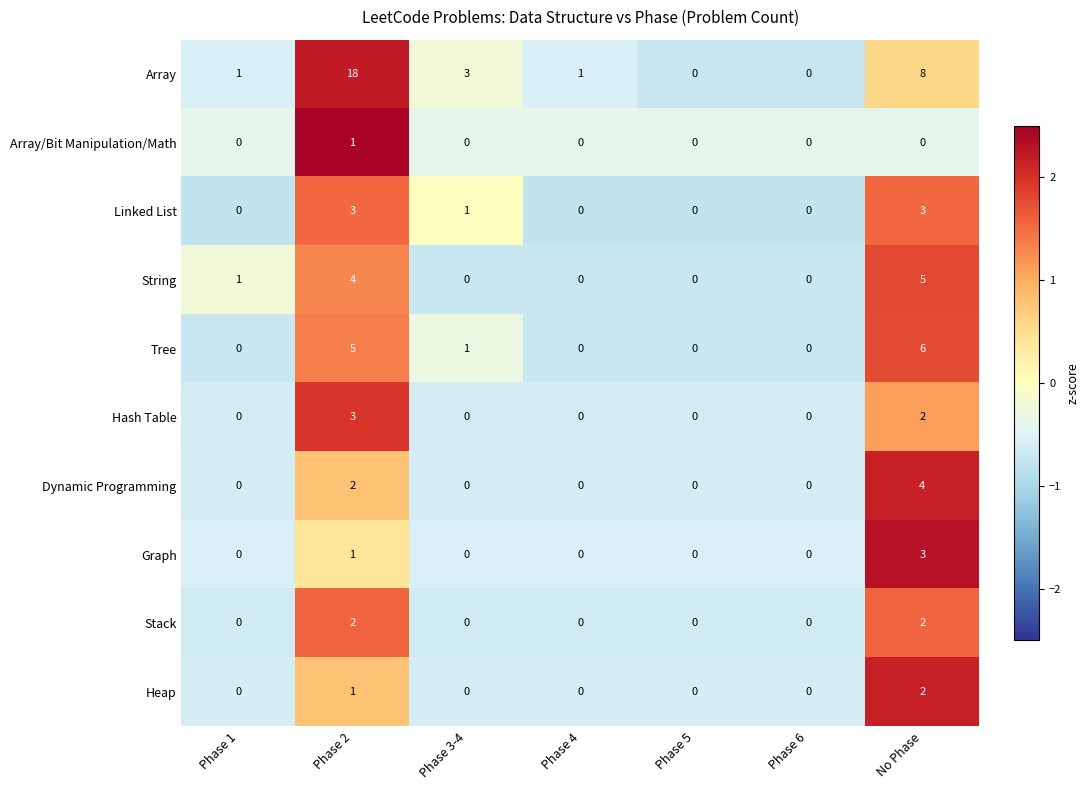

The Linked List series shows -2 at Phase 1. True or false?

False